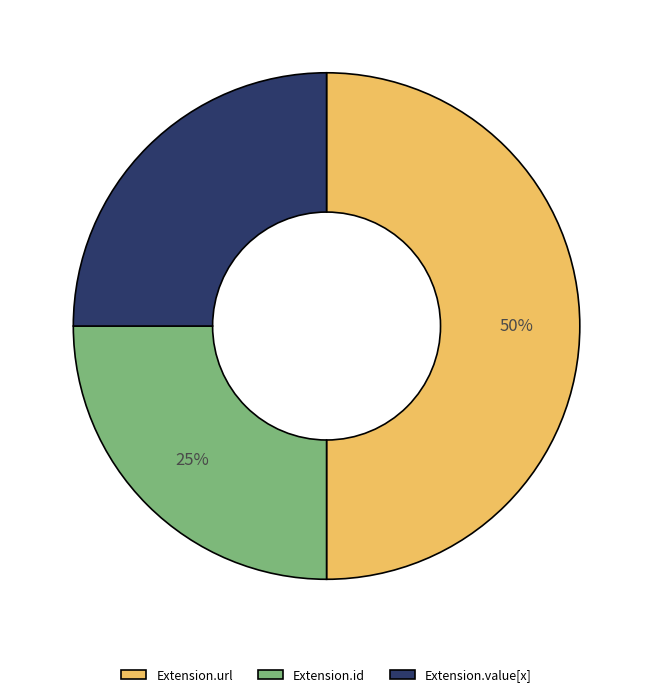

Which slice is the largest?

Extension.url